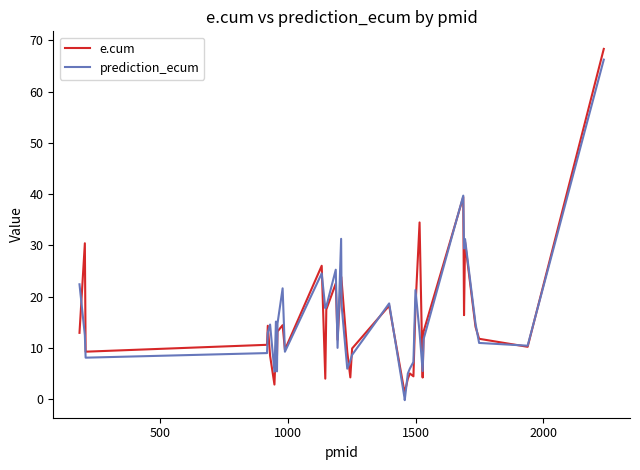

True or false: prediction_ecum and e.cum cross at least once.

True